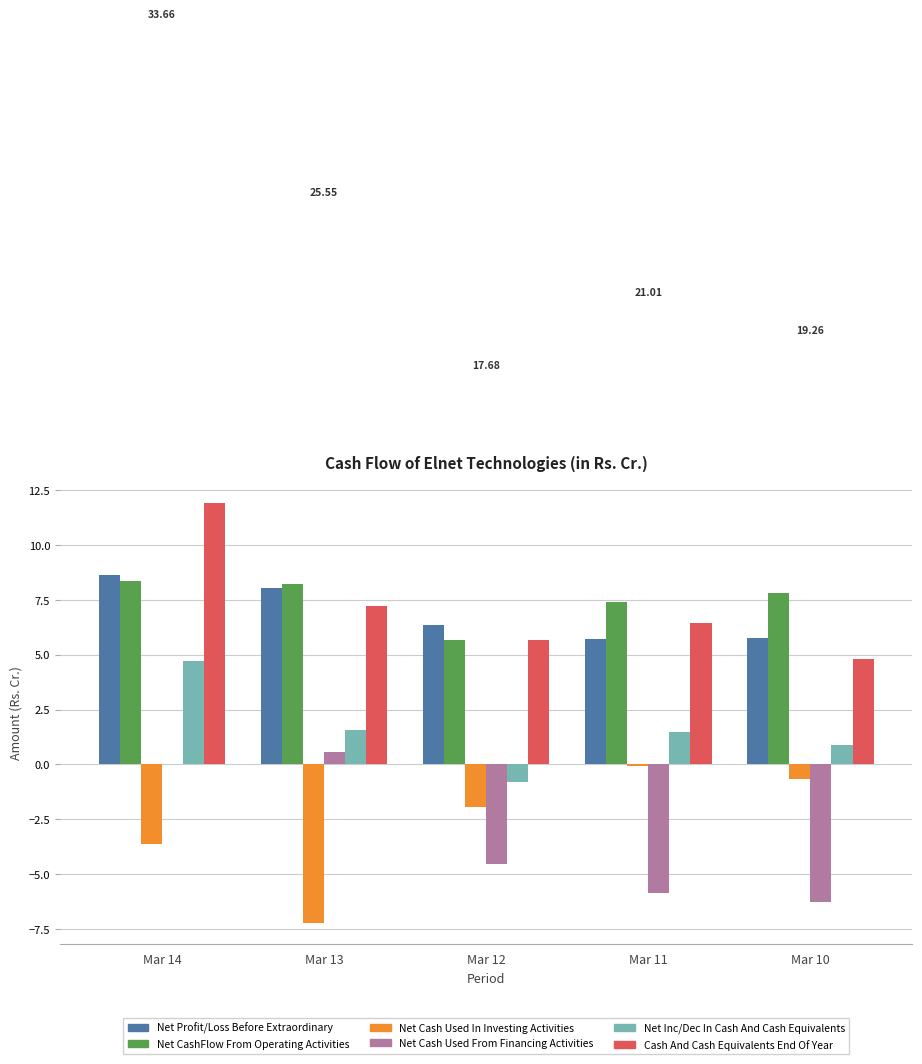

At which category is the sum across all series the highest?

Mar 14